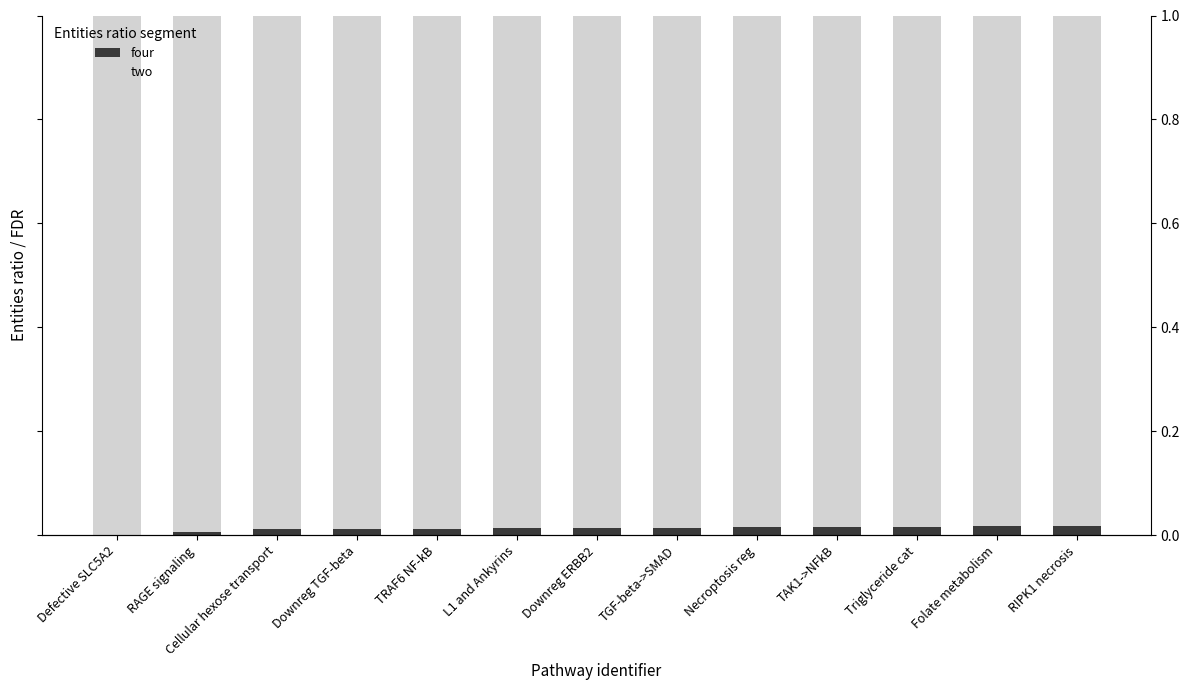

True or false: four has a value of 0.0 at Triglyceride cat.

True